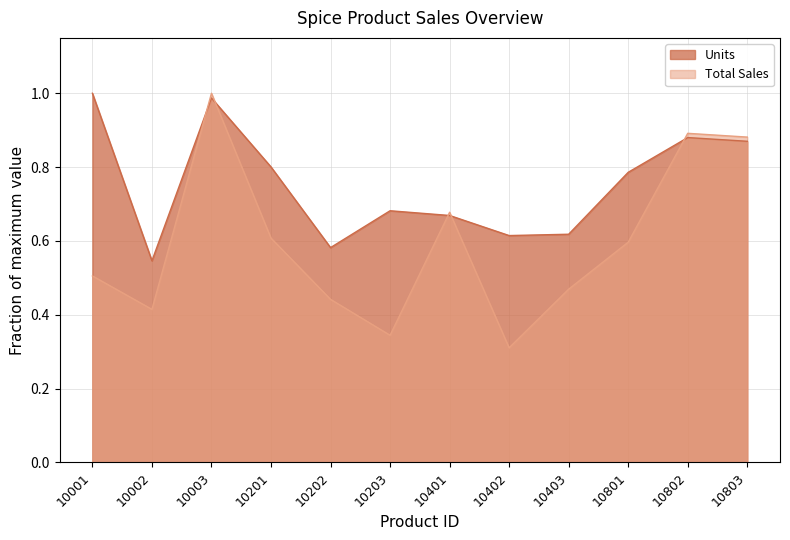

Rank the series at 10202 from highest to lowest value.

Units, Total Sales